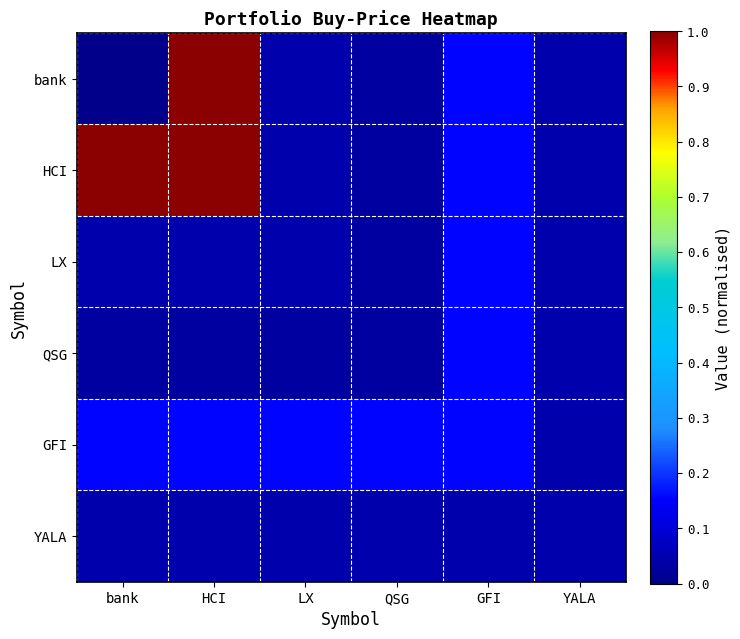

Which series has the largest total across all categories?

HCI